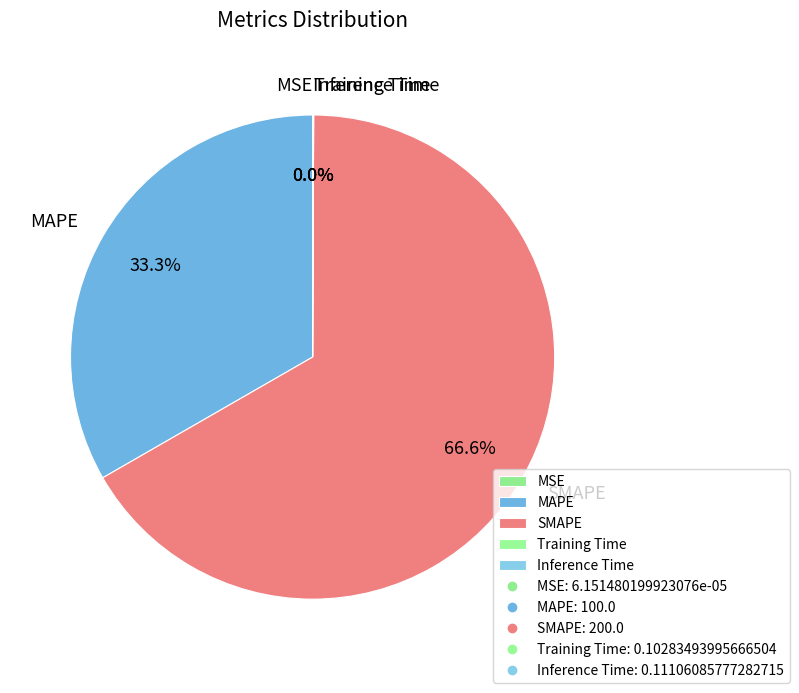

Does MAPE account for over 50% of the chart?

No